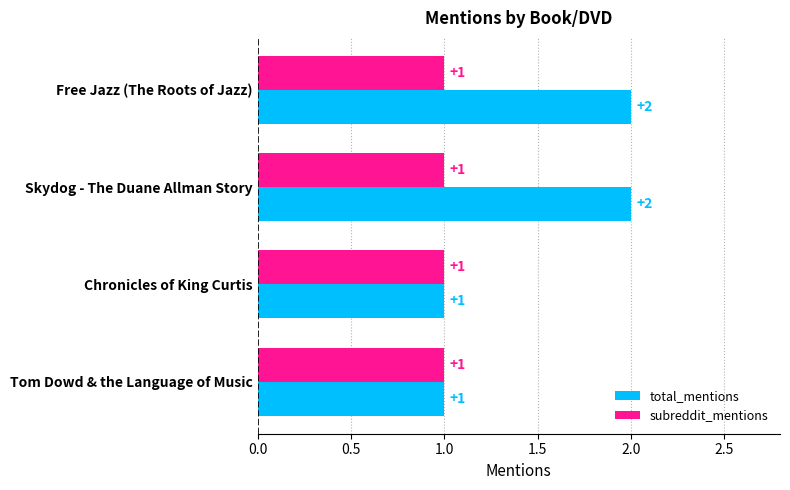

What is the difference between the maximum and minimum values in the total_mentions series?

1